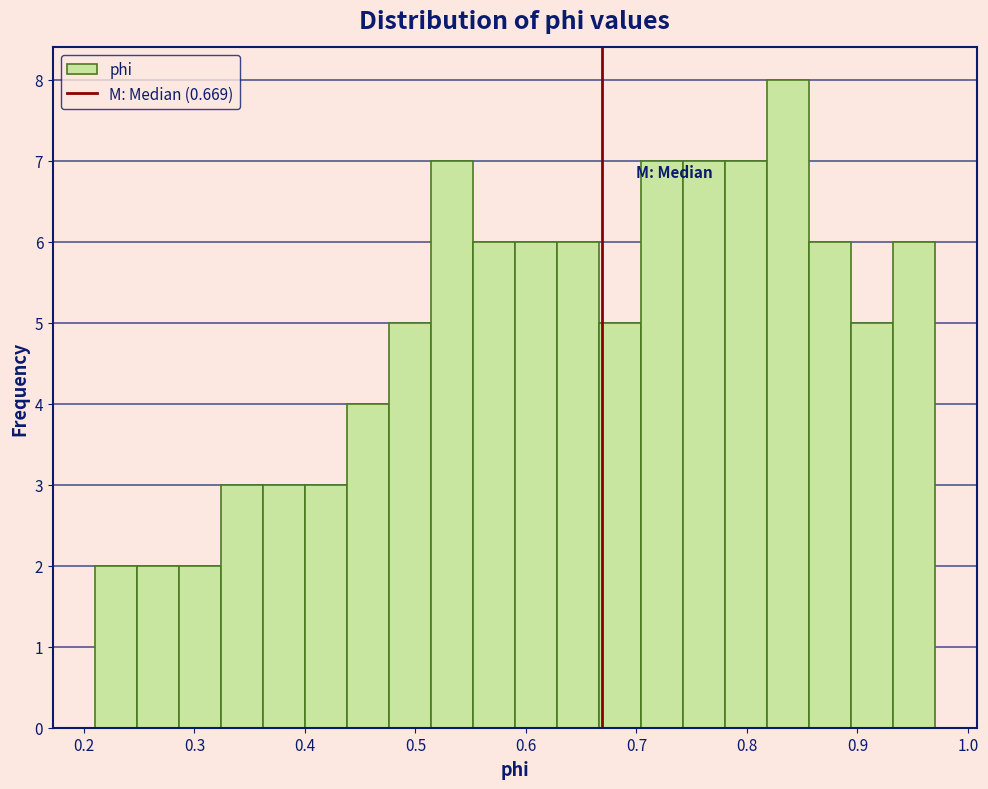

Read against the x-axis, roughly where is the centre of the tallest bar?

0.84